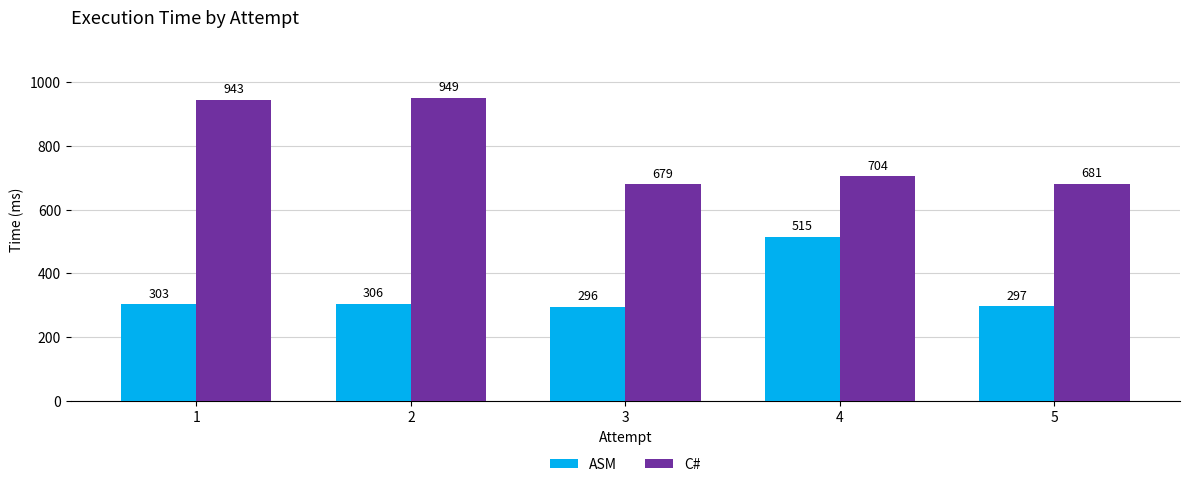

How many distinct data groups are displayed?

2